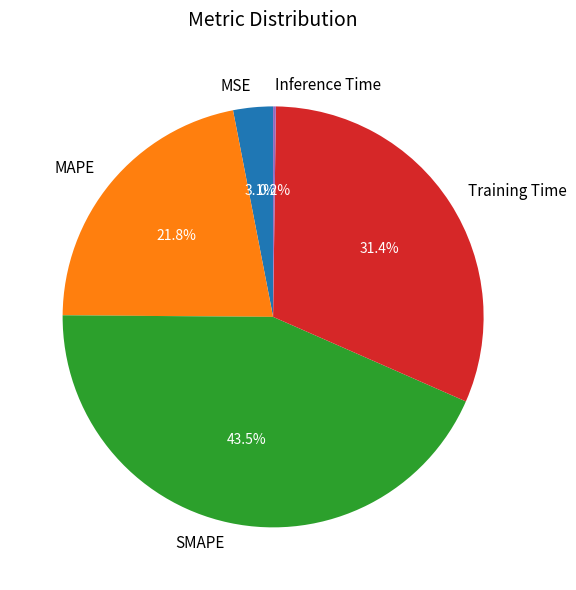

What is the ratio of the value at MAPE to the value at SMAPE?

0.5